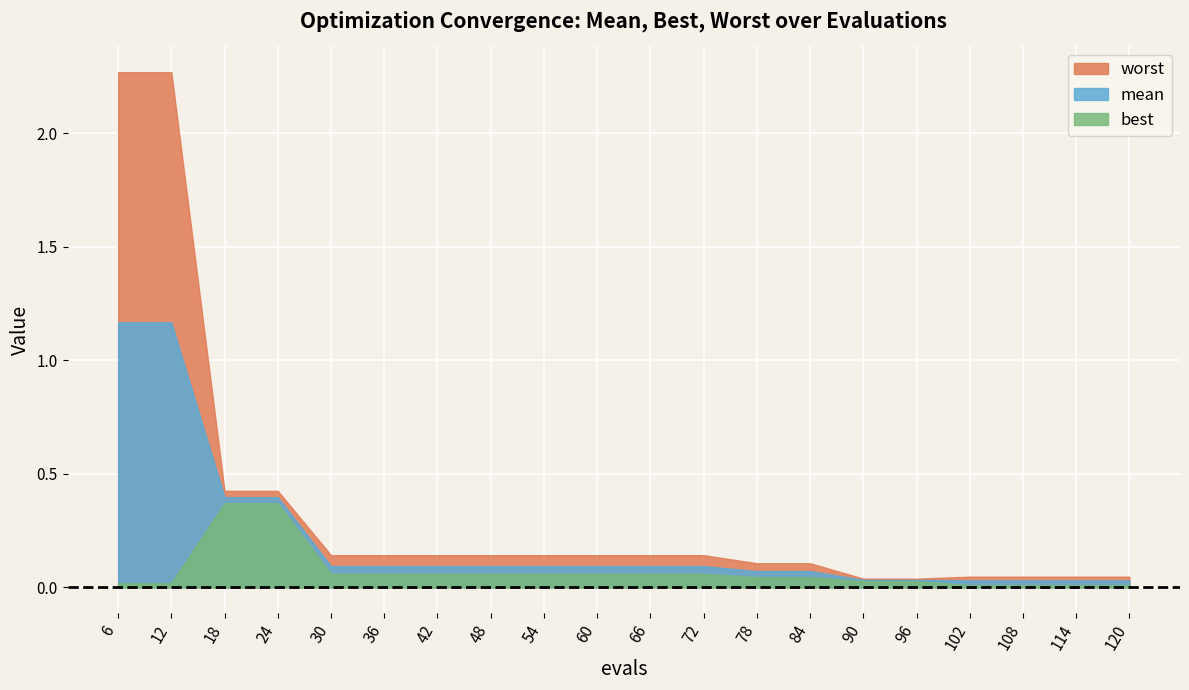

List the labels in order of best value, smallest first.

102, 108, 114, 120, 6, 12, 90, 96, 78, 84, 30, 36, 42, 48, 54, 60, 66, 72, 18, 24